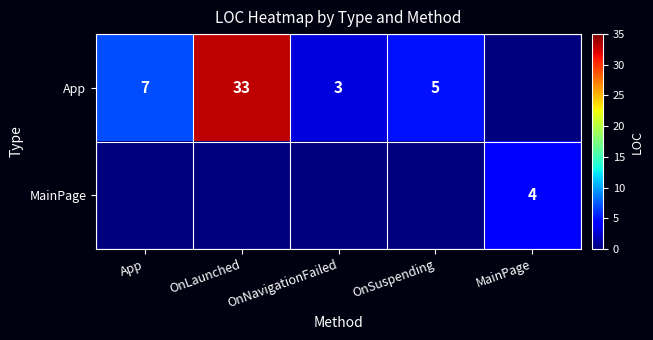

The value of App at OnNavigationFailed is 5. True or false?

False